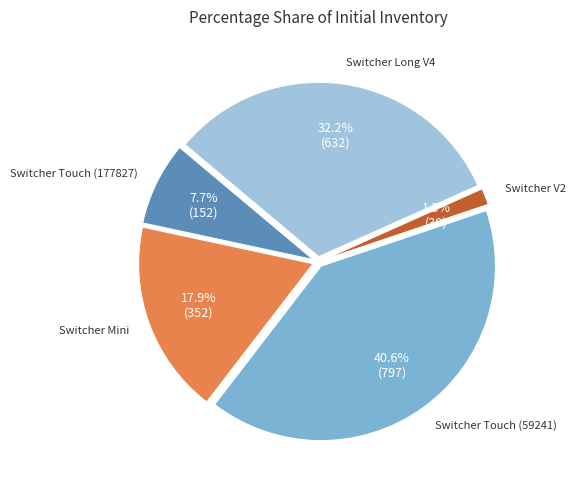

Does Switcher Long V4 represent more than half of the total?

No